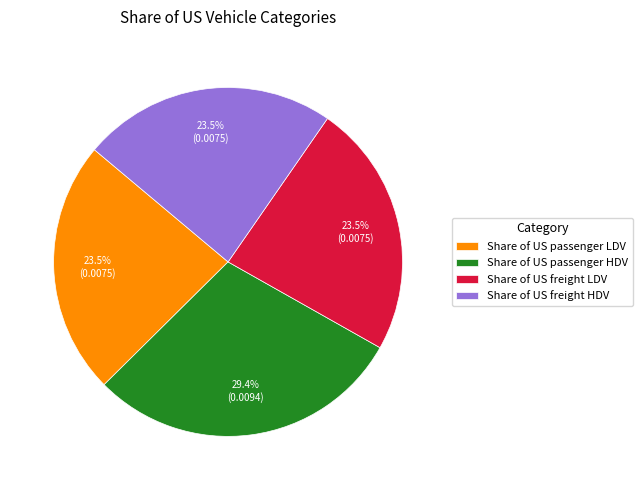

How many segments does this pie chart have?

4